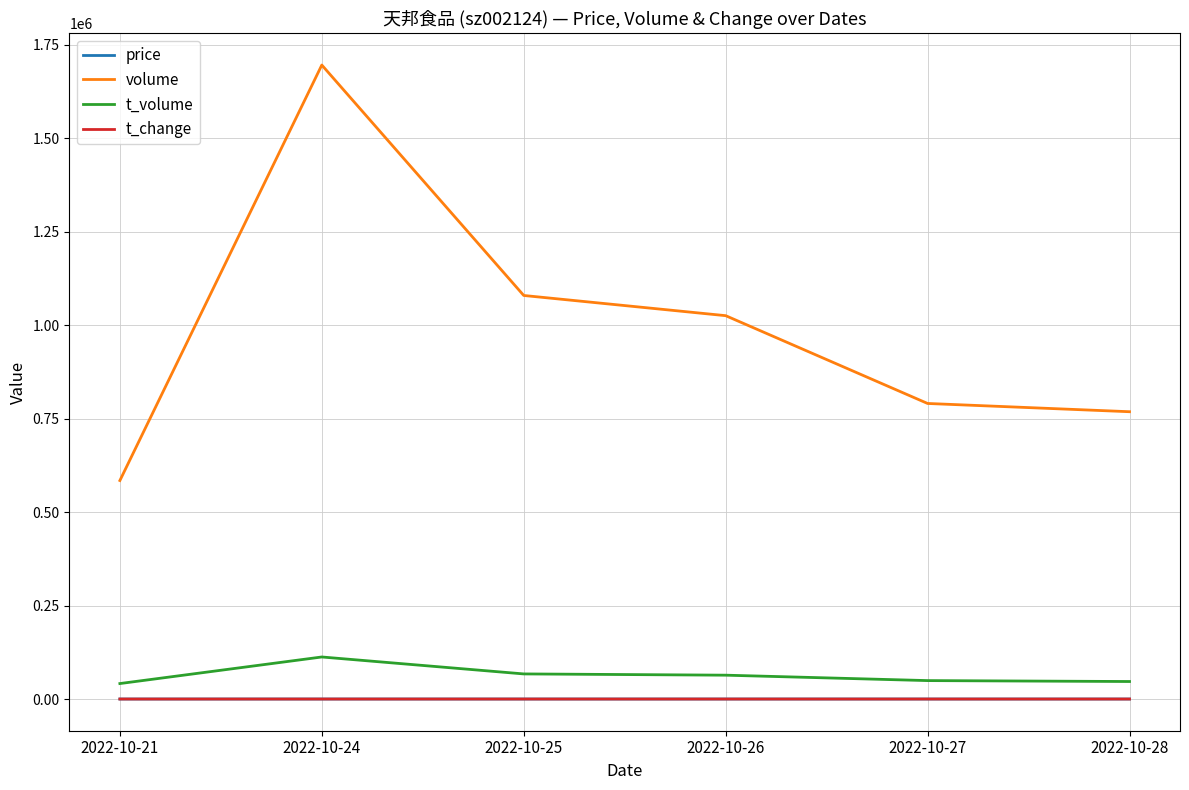

The value of volume at 2022-10-21 is 584595.0. True or false?

True